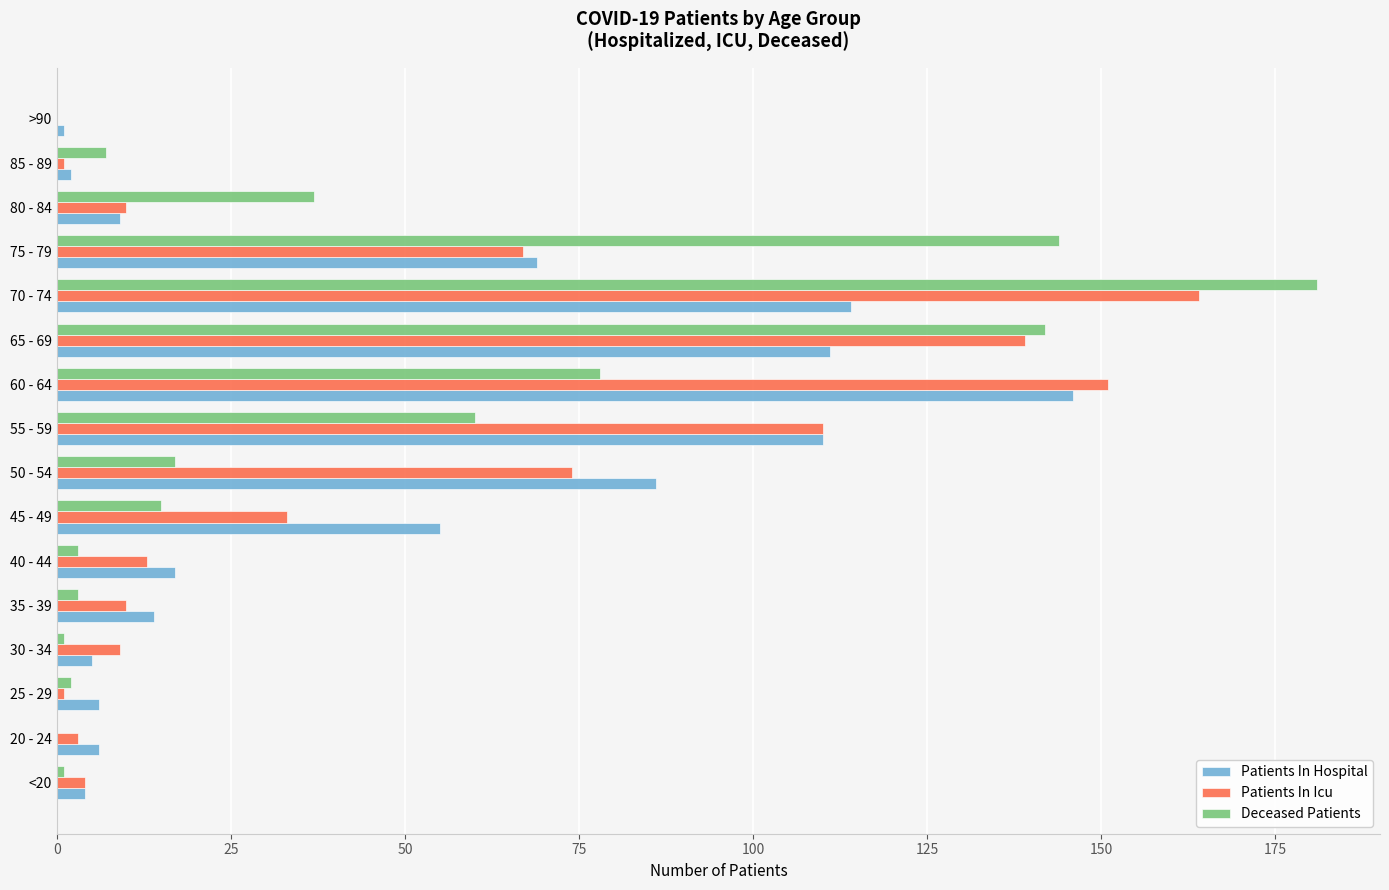

What are all the series names shown in the legend?

Patients In Hospital, Patients In Icu, Deceased Patients